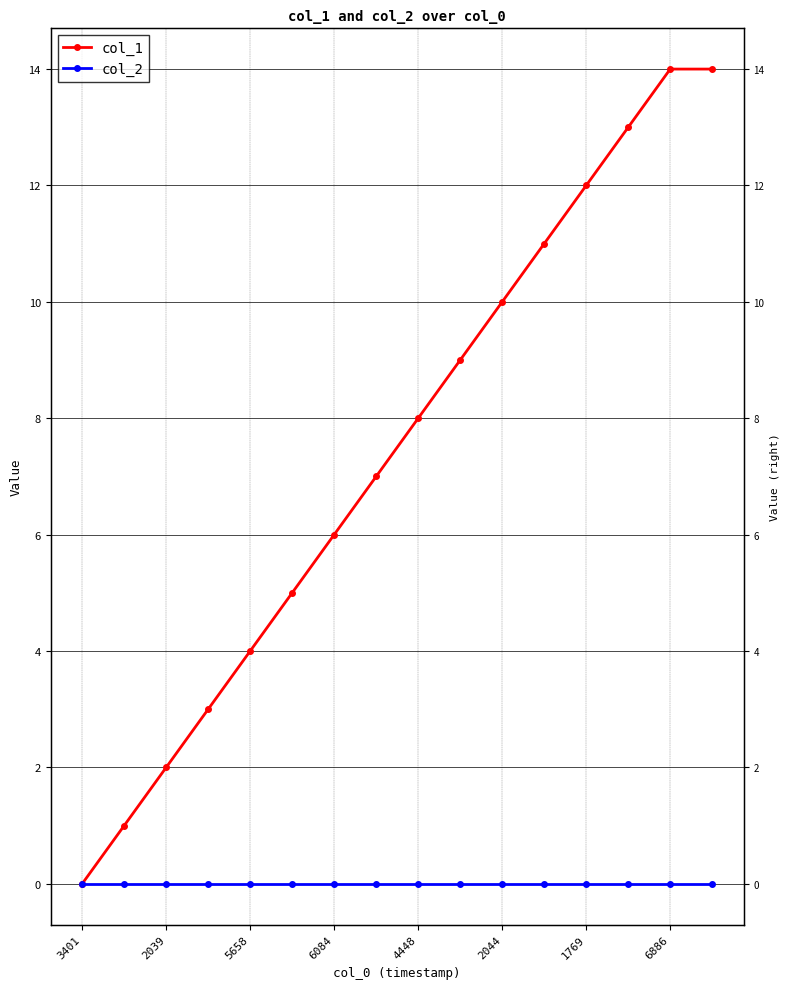

At which label is col_2 closest to 0?

3401